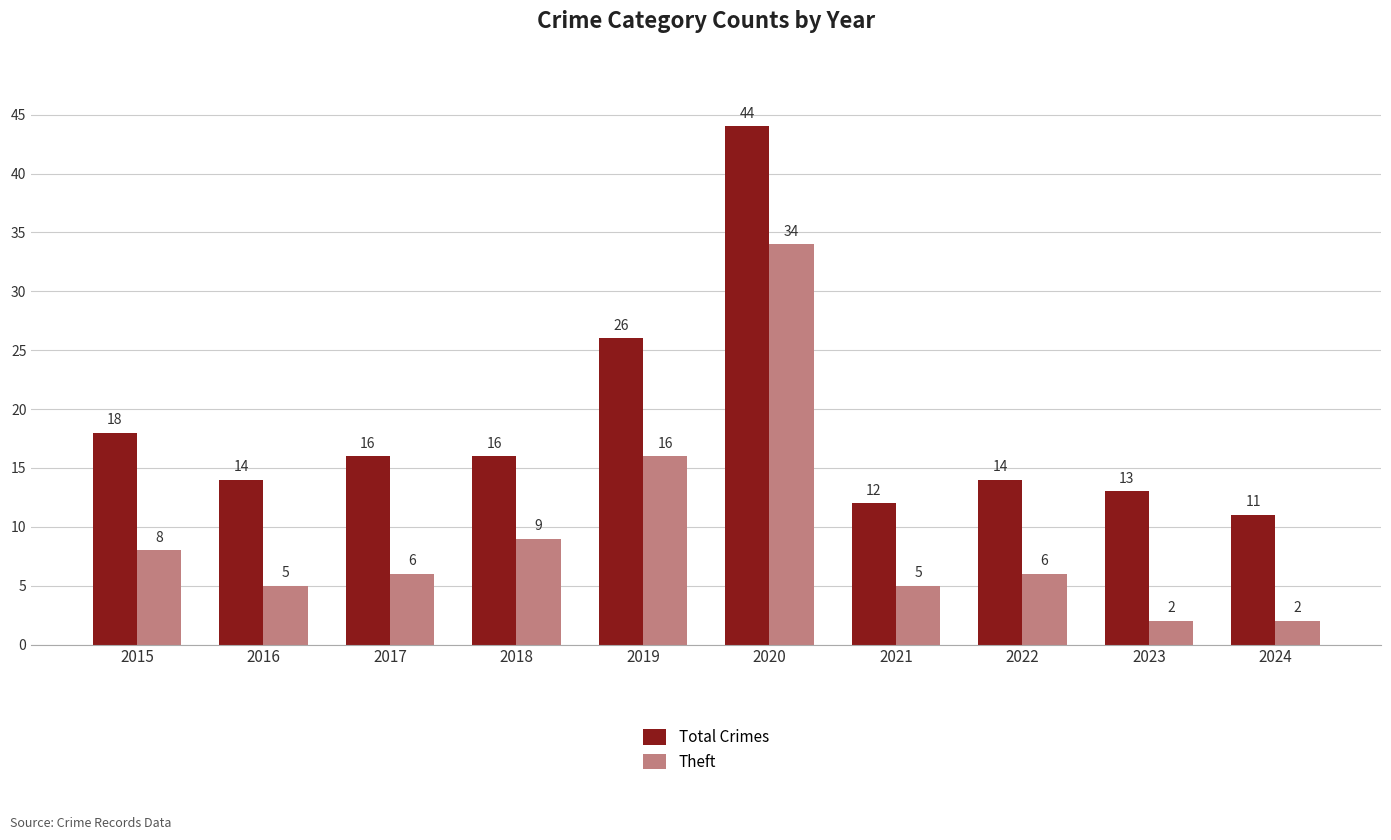

Rank the series by their maximum value, from highest to lowest.

Total Crimes, Theft